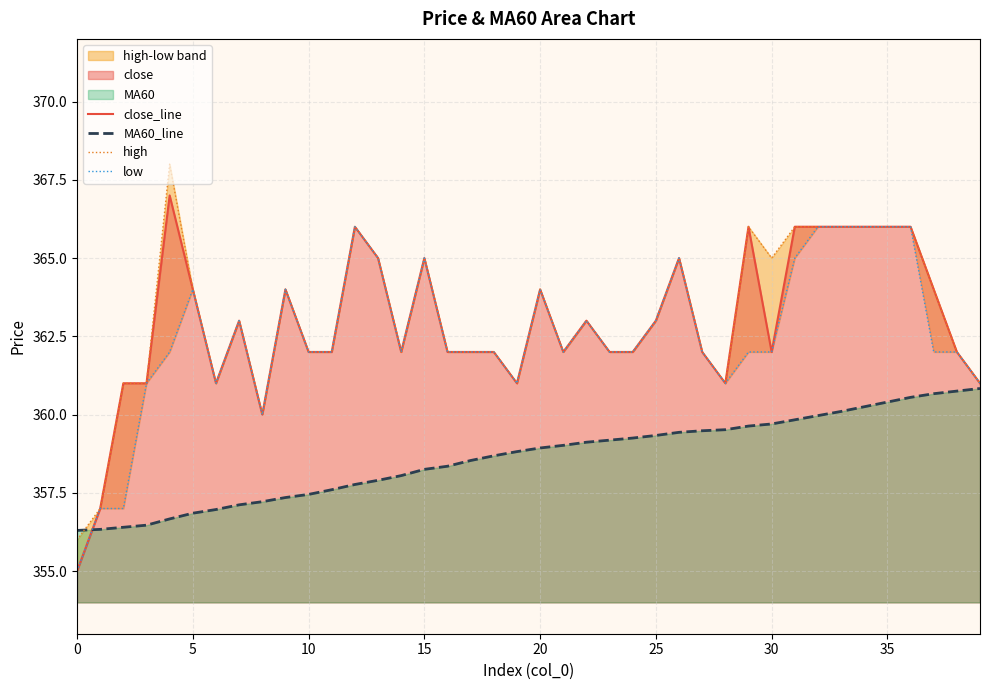

What is the spread (max minus min) of values at 10?

4.6